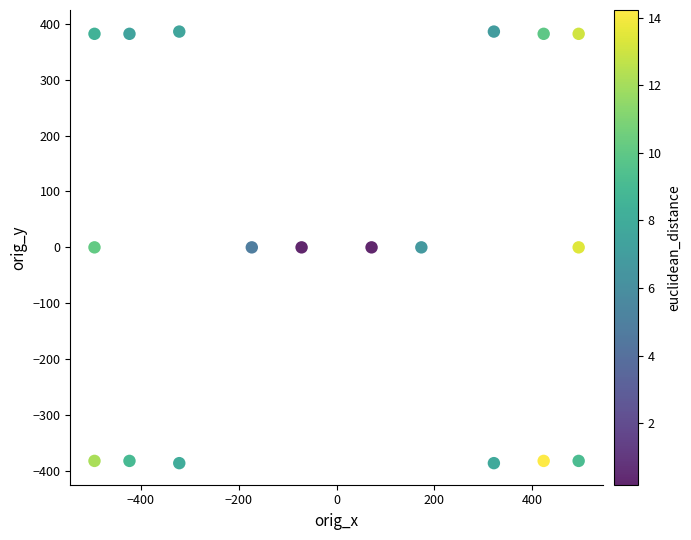

What is the range of Y values (max minus min)?

771.7